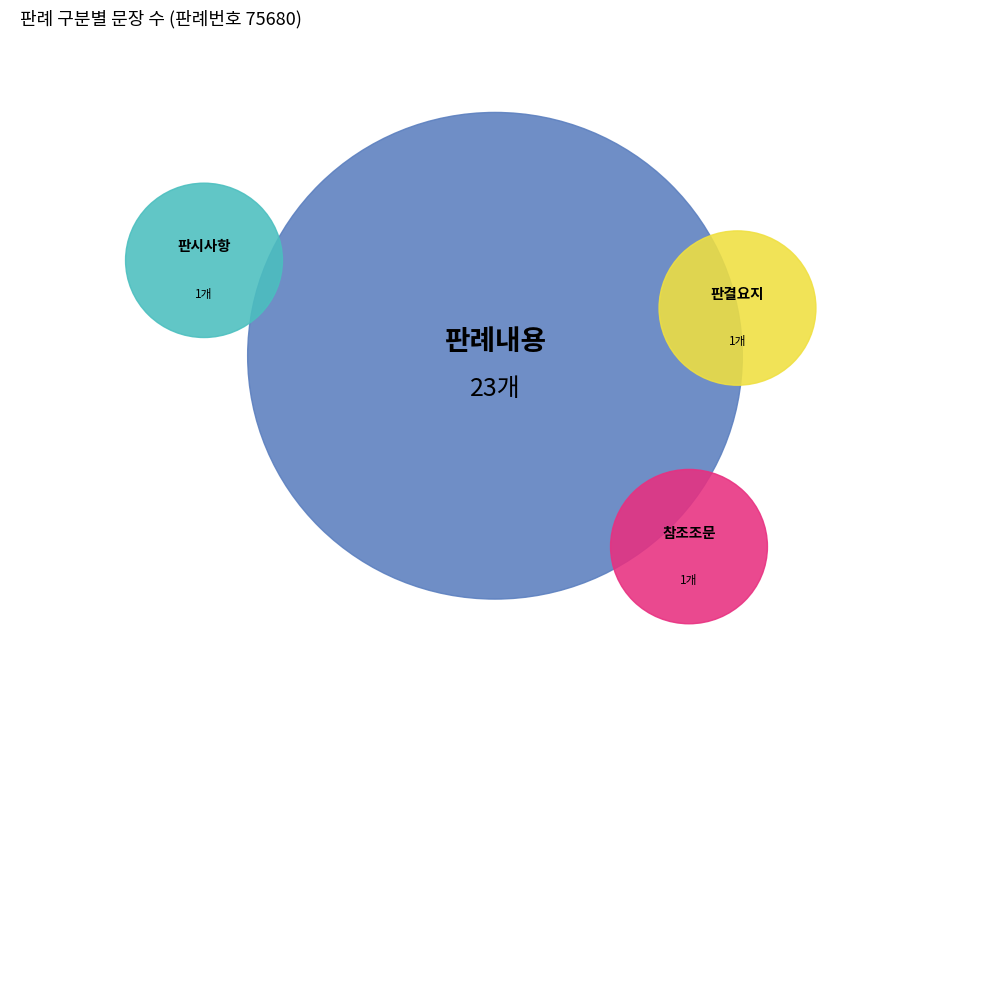

What percentage do 판례내용 and 판결요지 together represent?

92.3%